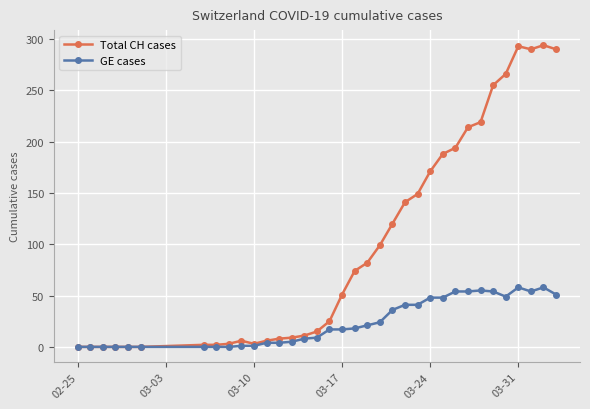

Which series has the largest total across all categories?

Total CH cases